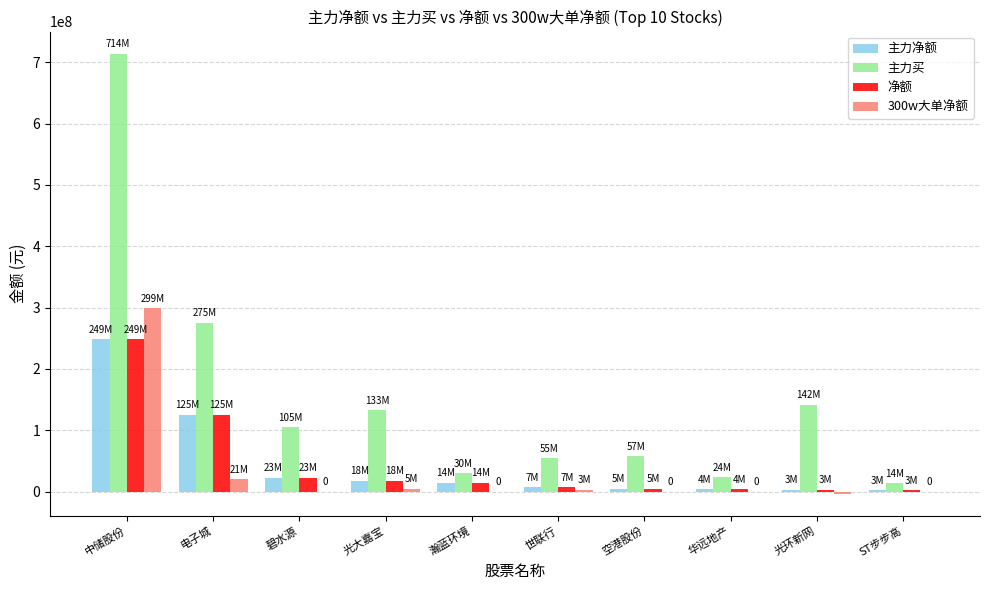

Which category has the highest value in the 净额 series?

中储股份